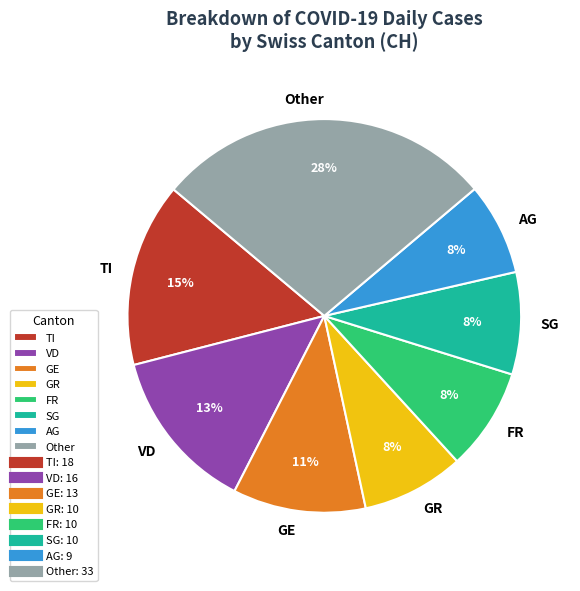

Which category has the biggest portion of the pie?

Other